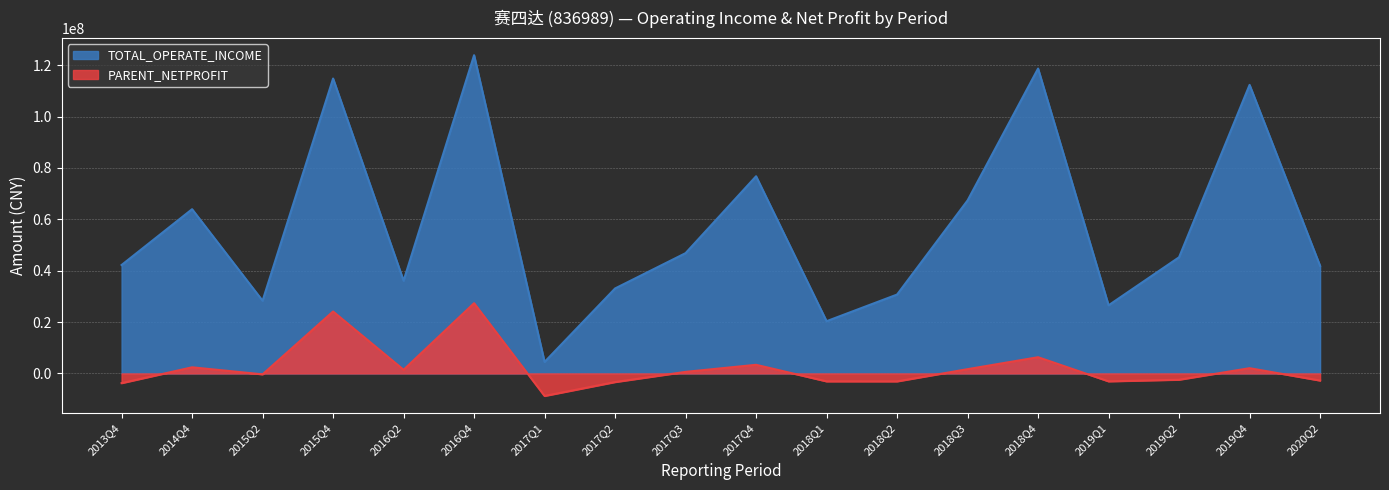

What is the label of the 9th point from the left?

2017Q3